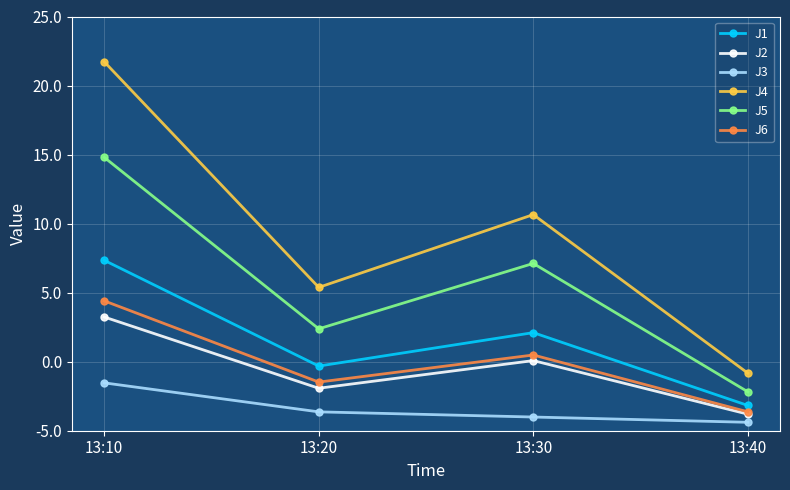

Which has a higher value, 13:20 or 13:30?

13:30